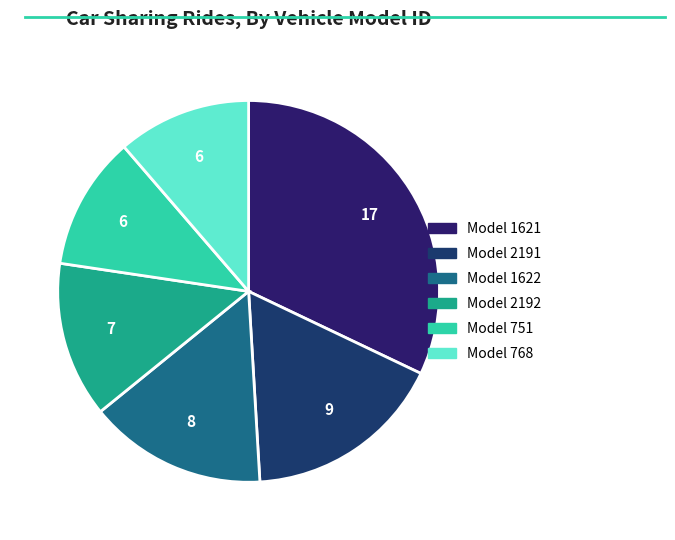

Rank the categories by value from lowest to highest.

751, 768, 2192, 1622, 2191, 1621